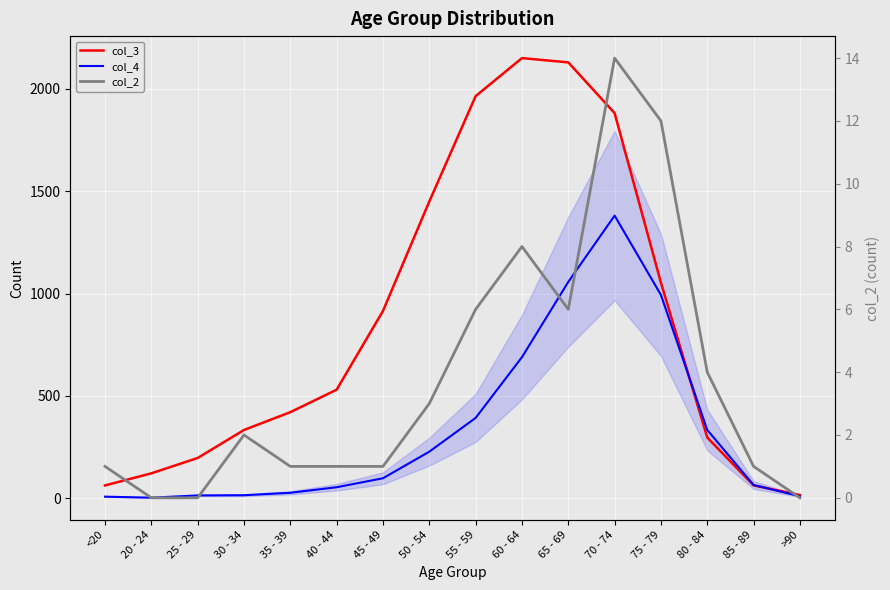

True or false: col_2 and col_4 intersect in this chart.

False